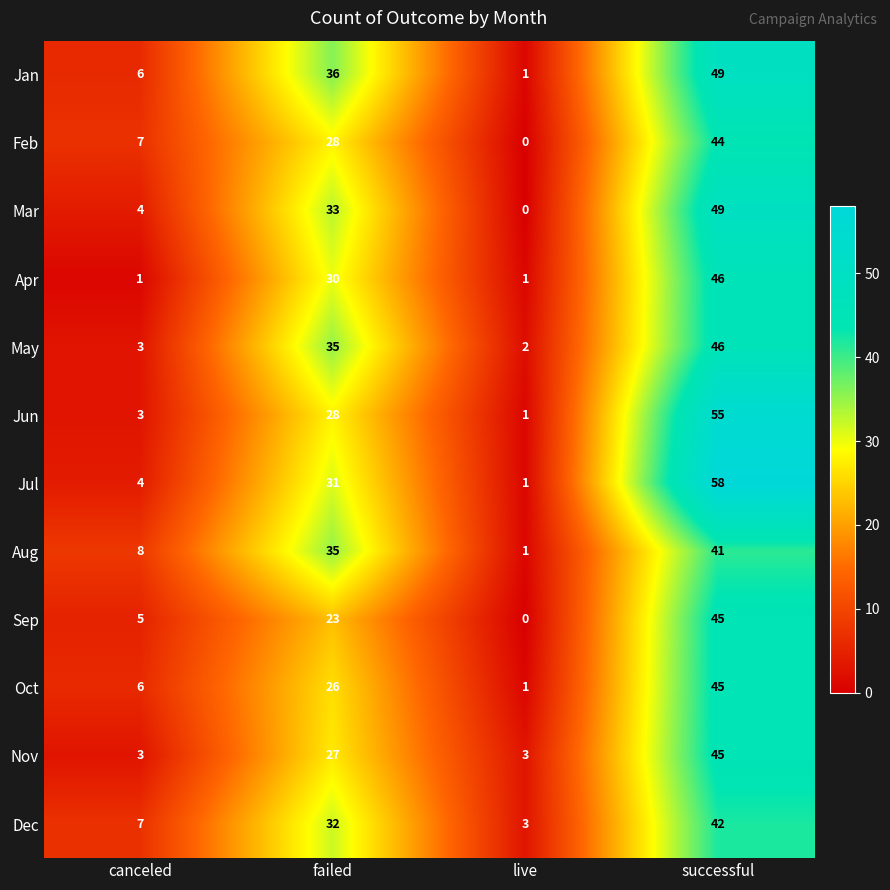

Which label corresponds to the largest value in the chart?

successful